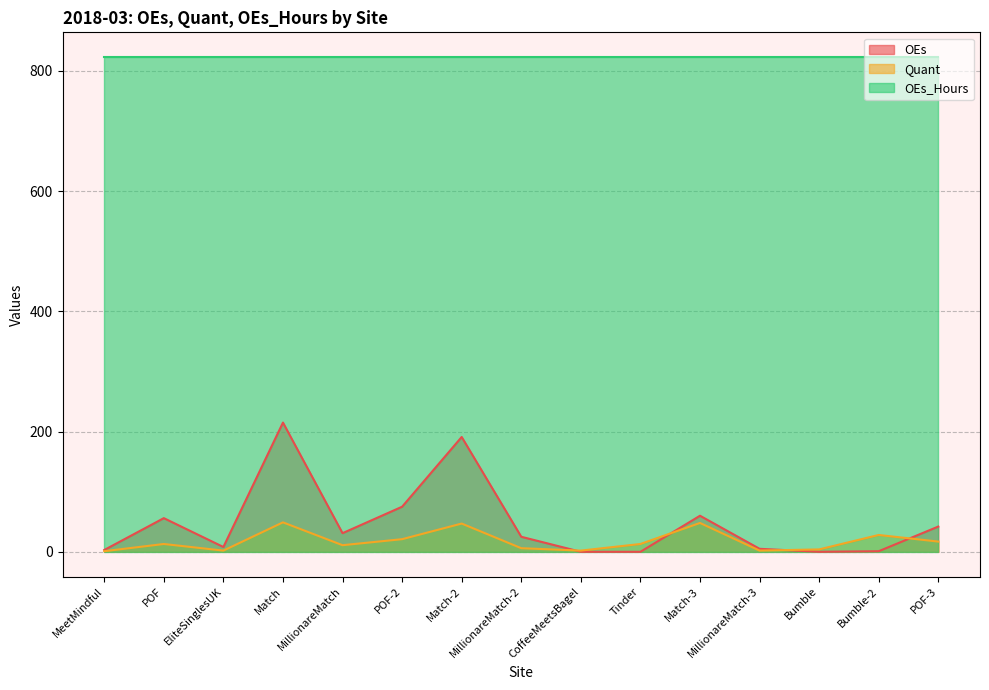

Between which two adjacent categories do Quant and OEs first intersect?

MillionareMatch-2 and CoffeeMeetsBagel